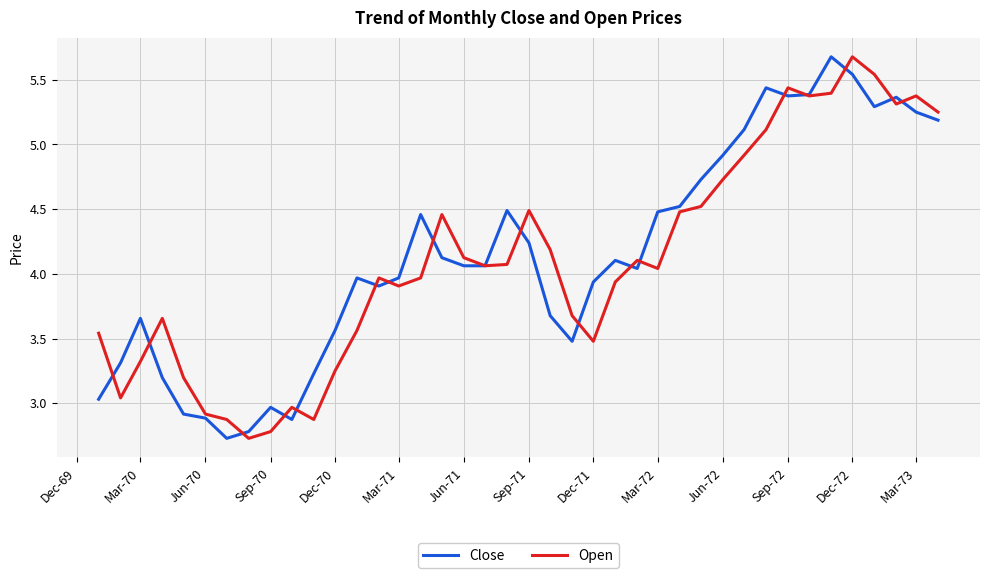

What is the minimum value shown in the chart?

2.7